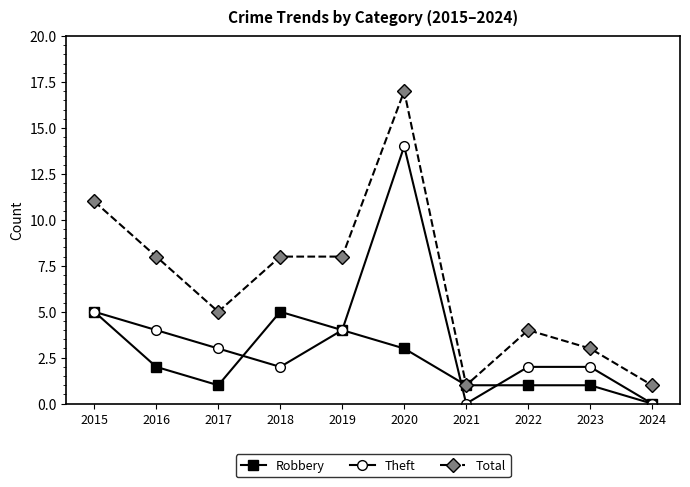

Is the value of Total at 2022 greater than the value of Theft at 2020?

No